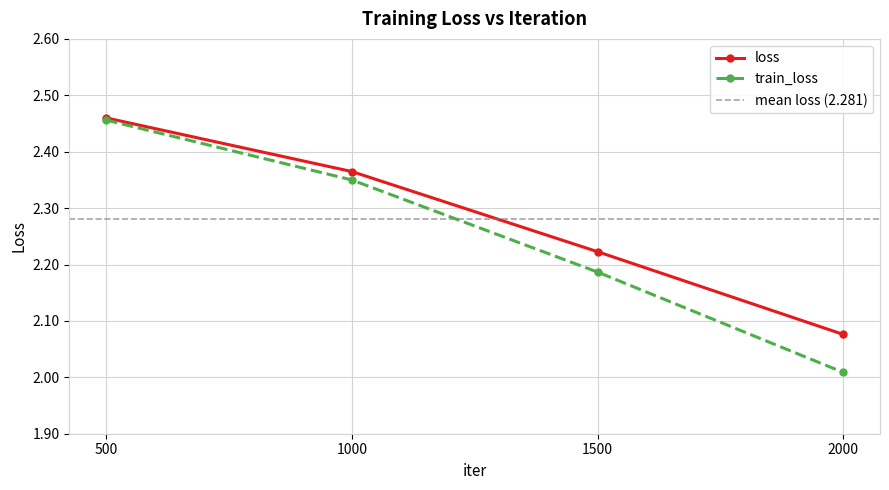

What is the value of the train_loss point at the 3rd from the left?

2.2